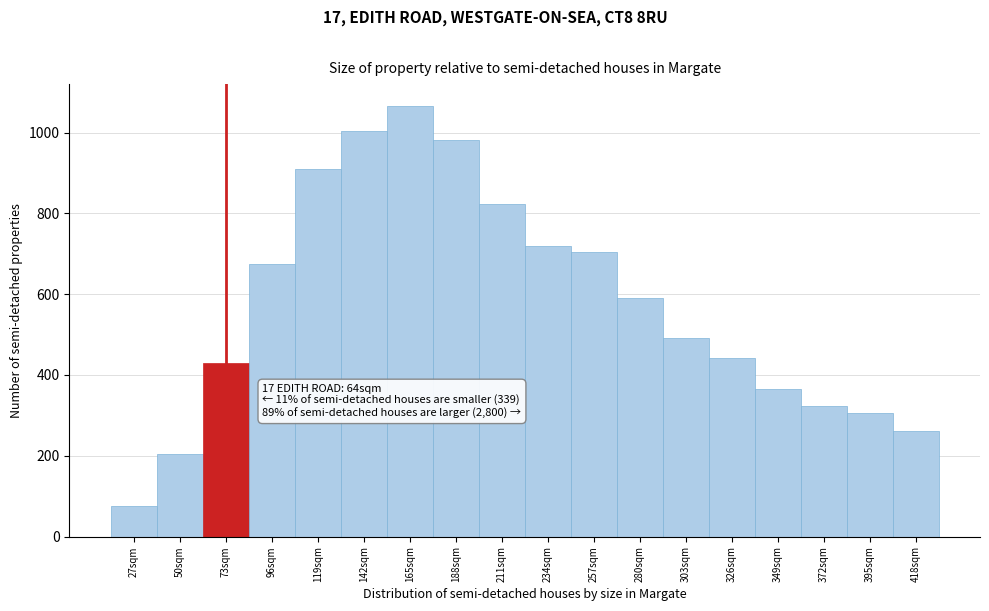

Reading left to right, list all the values displayed in this chart.

75.0	205.5	430.5	675.0	910.5	1005.0	1066.5	981.0	823.5	718.5	703.5	591.0	490.5	441.0	366.0	324.0	306.0	262.5